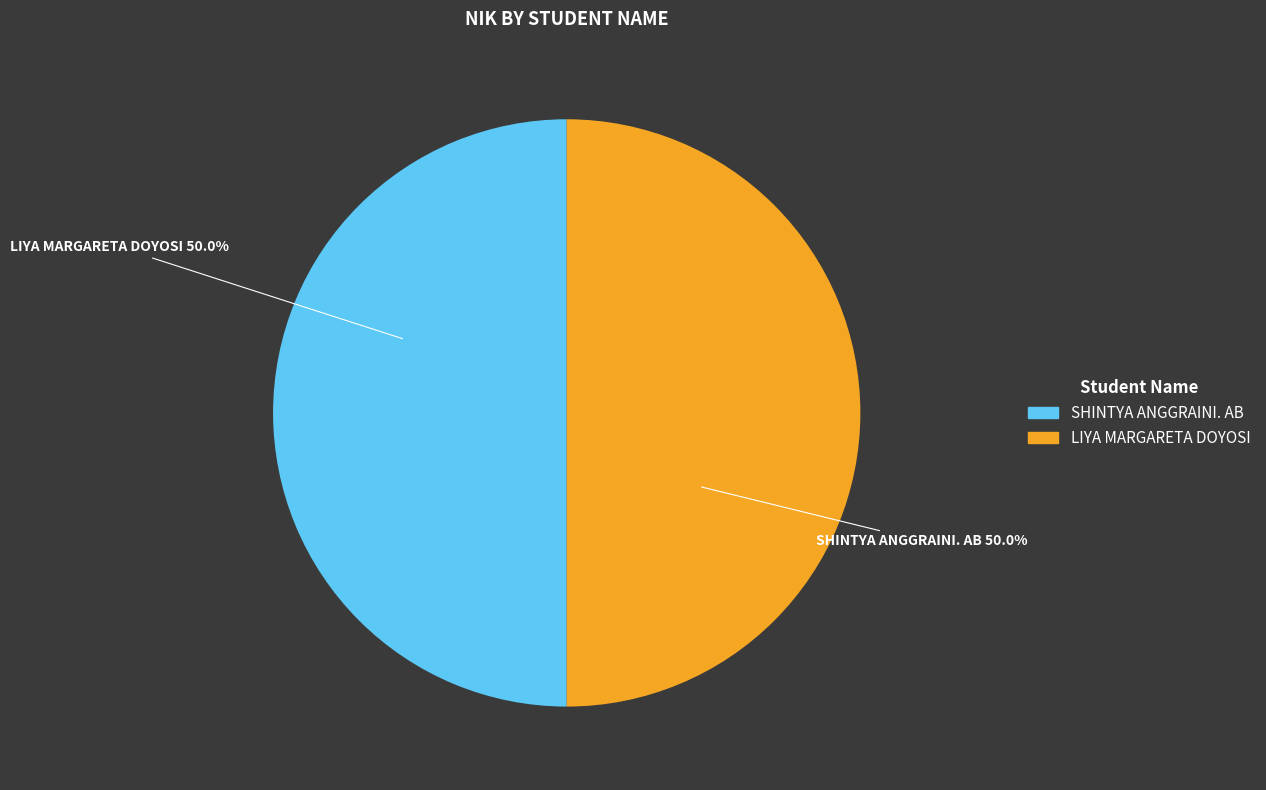

What percentage do LIYA MARGARETA DOYOSI and SHINTYA ANGGRAINI. AB together represent?

100.0%